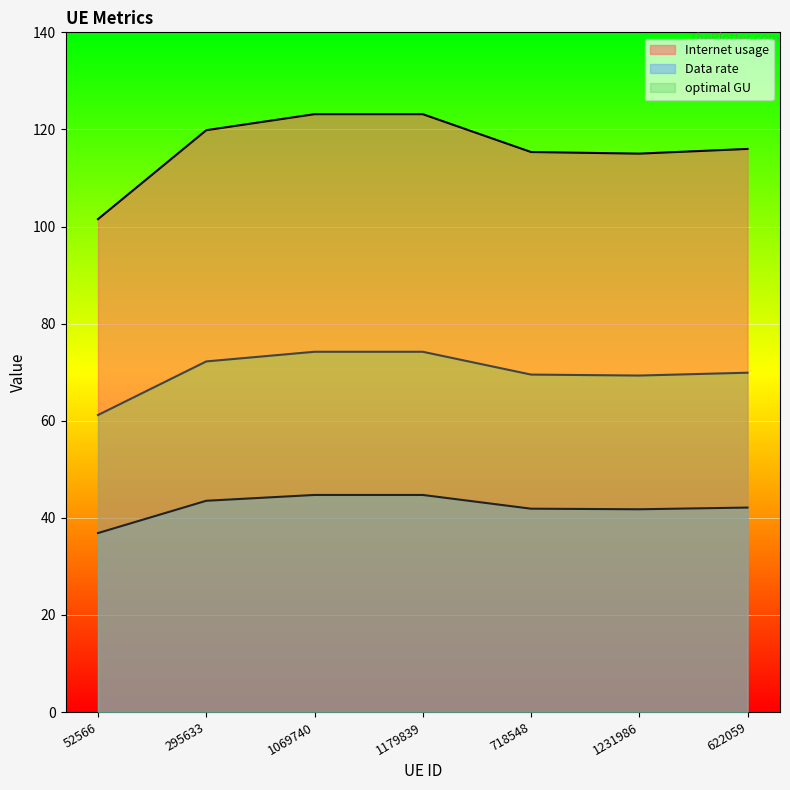

At how many categories does at least one series exceed 60?

7